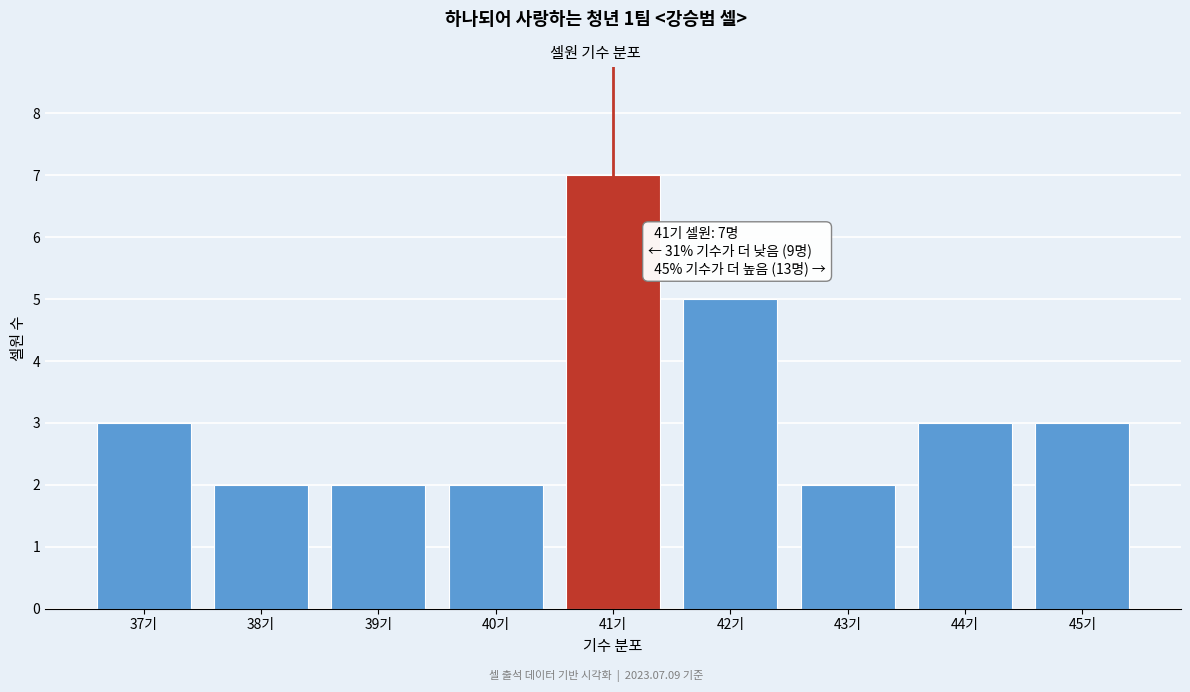

Reading left to right, what are all the values shown in this chart?

37기=3	38기=2	39기=2	40기=2	41기=7	42기=5	43기=2	44기=3	45기=3